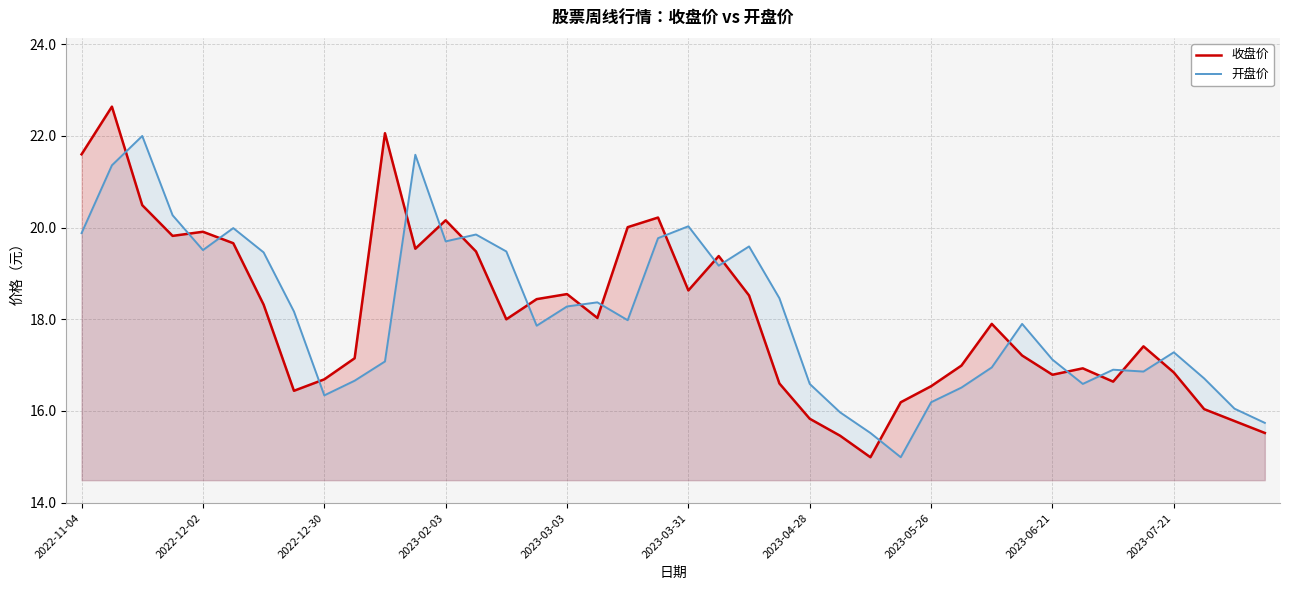

The value of 开盘价 at 18 is 31.4. True or false?

False